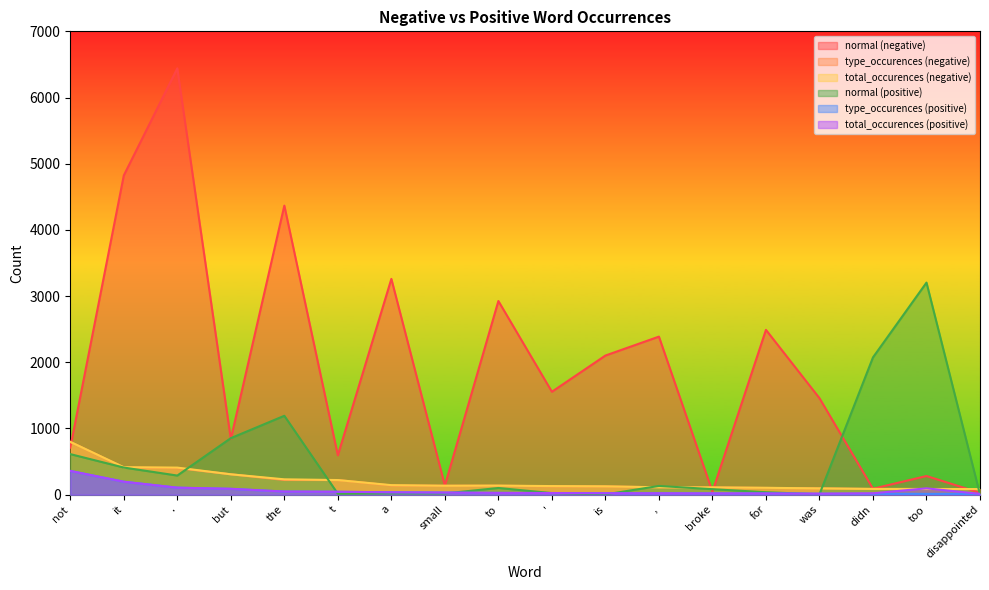

At which label does total_occurences (negative) reach its minimum?

disappointed